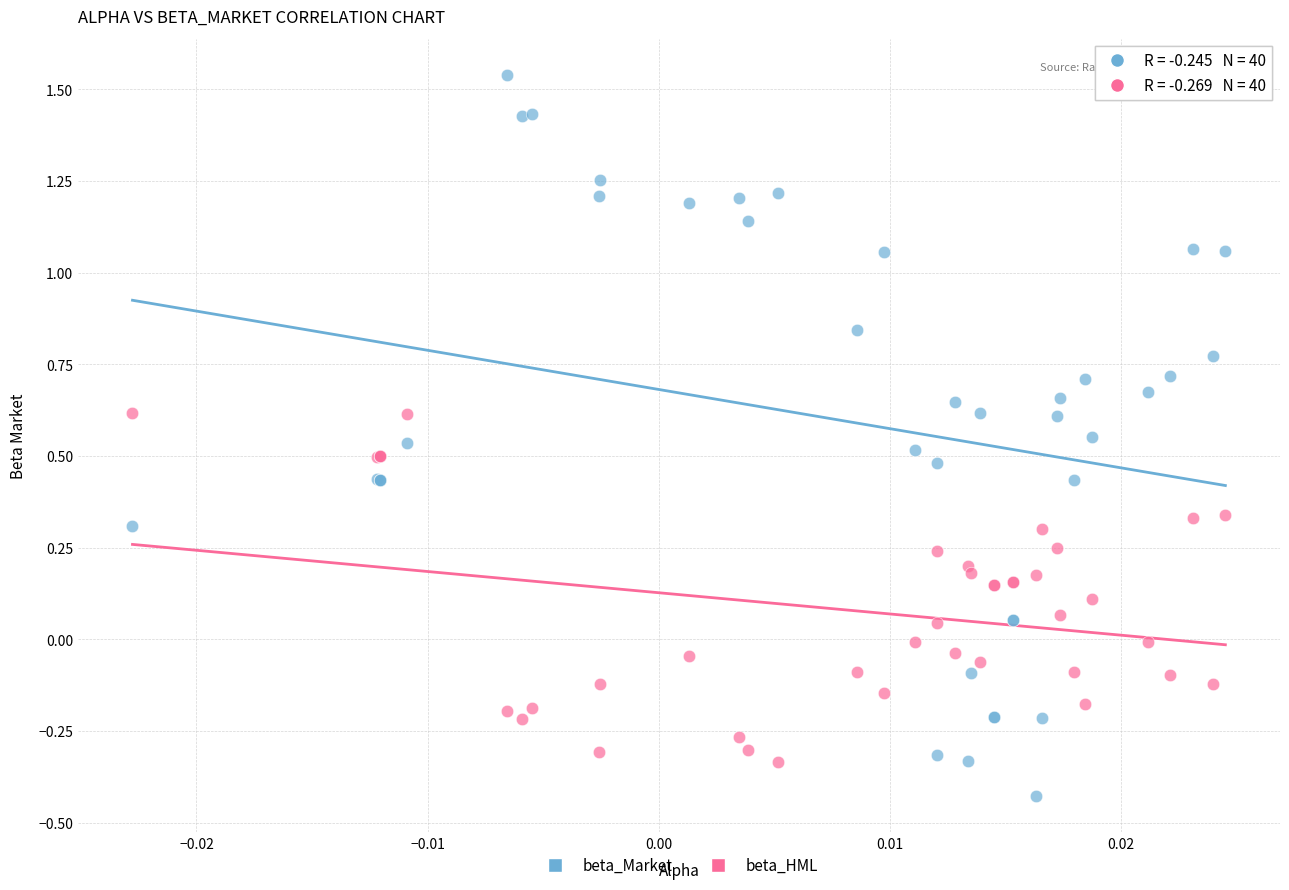

Which series contains the lowest Y value?

beta_Market